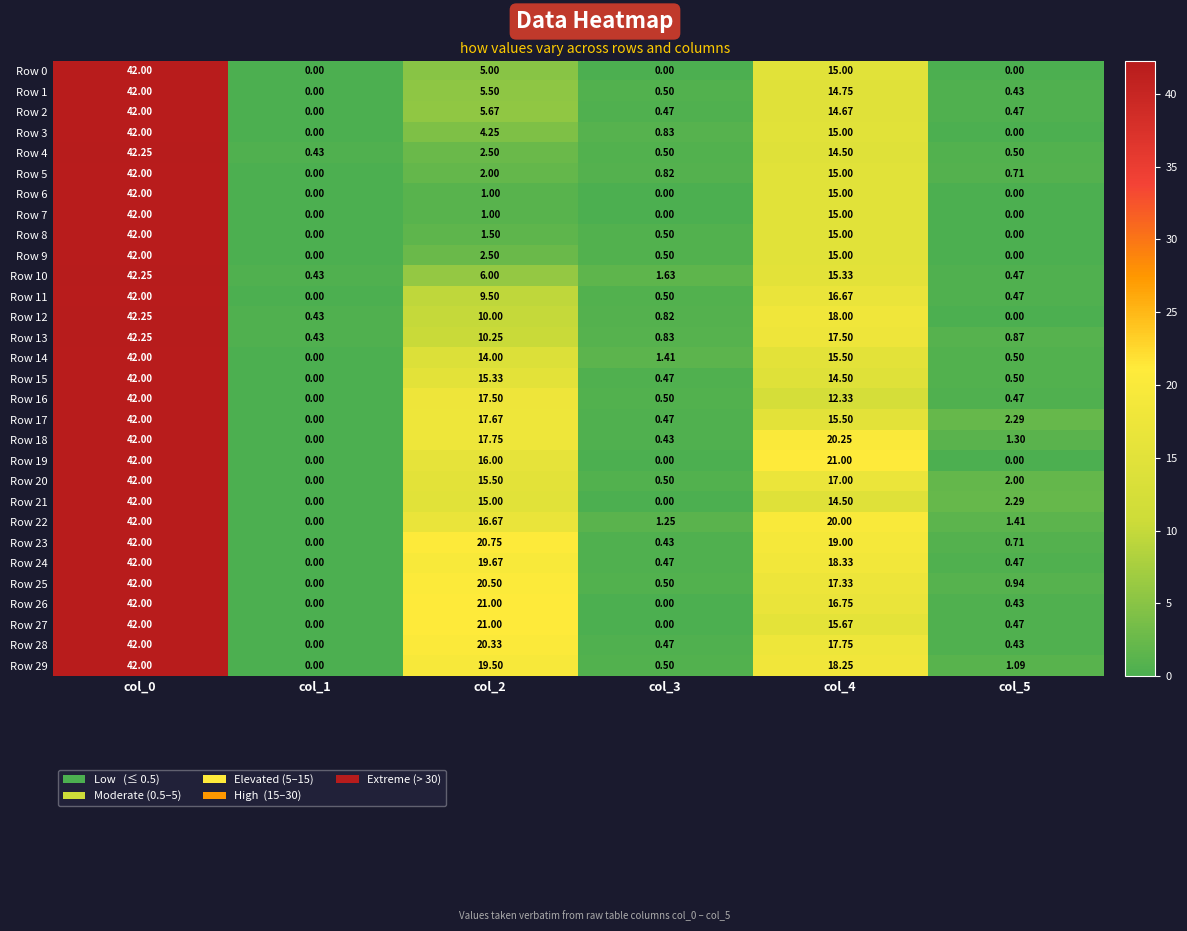

How many data points in Row 20 are above 15?

3